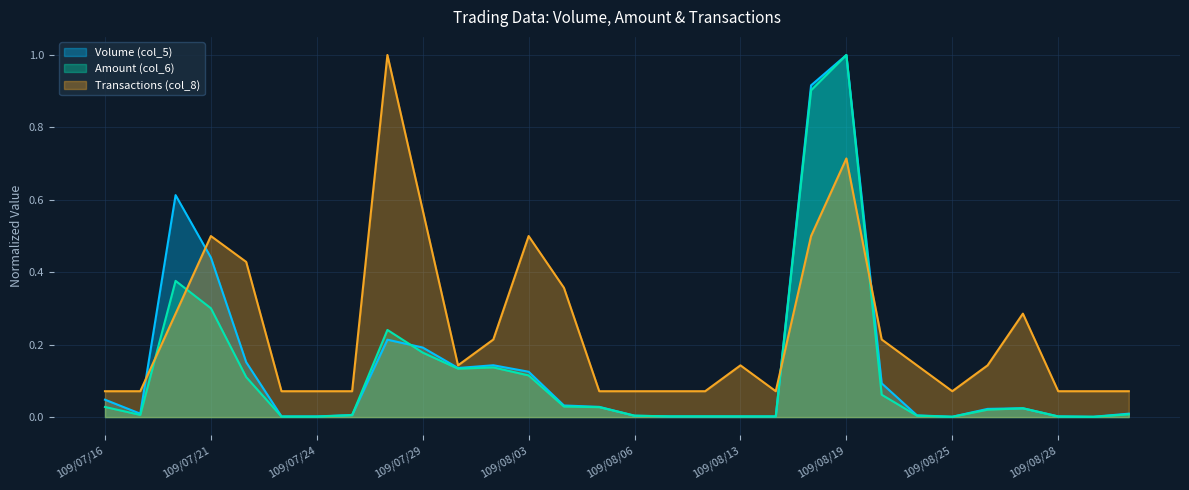

Which has a higher value, 109/07/21 or 109/09/02?

109/07/21